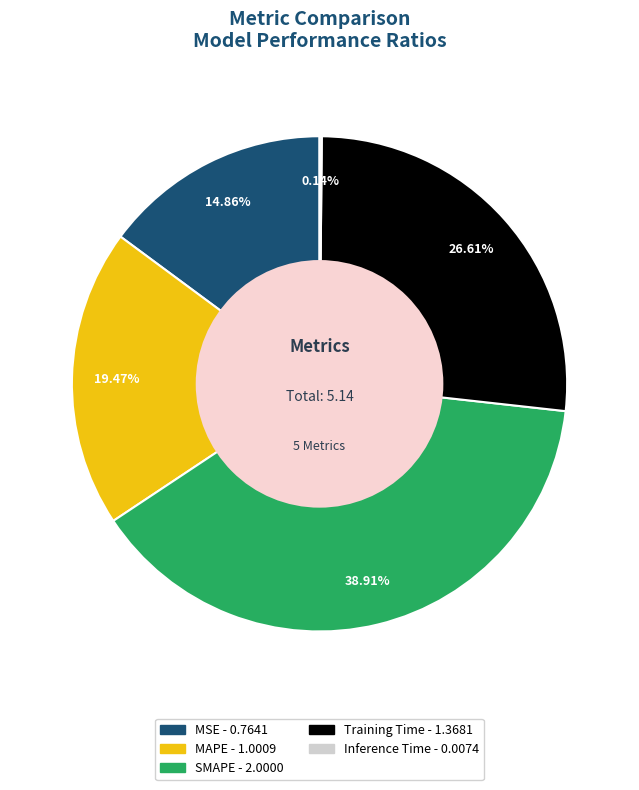

To the nearest percent, what is the difference between the largest and smallest slice percentages?

39%